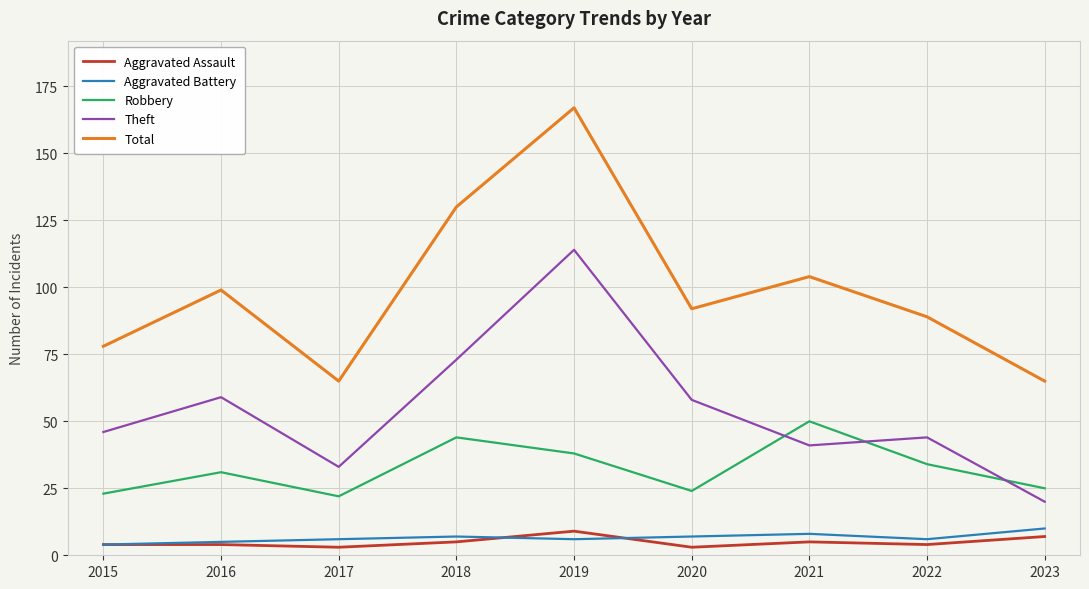

True or false: Total and Theft cross at least once.

False